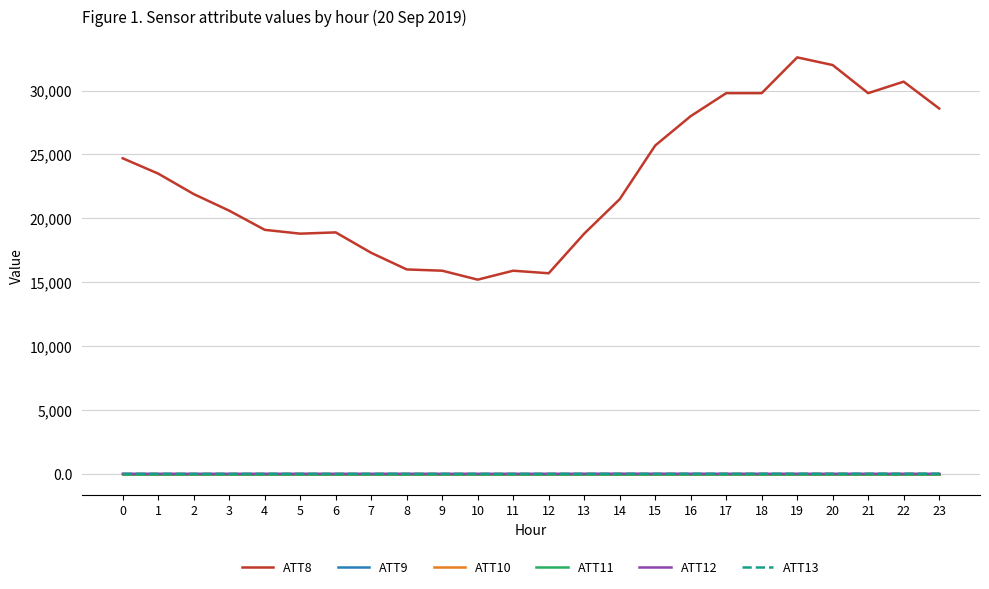

The value of ATT12 at 13 is 3.7. True or false?

False